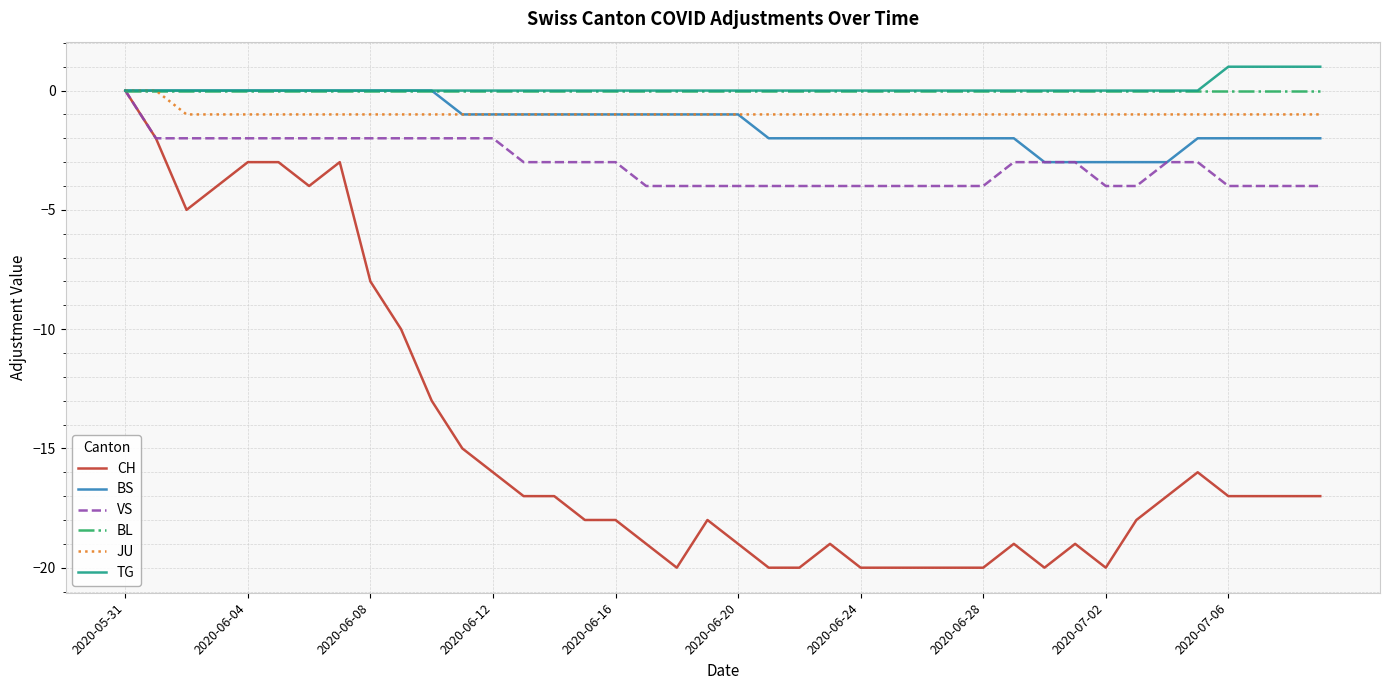

Which series has the widest spread of values?

CH